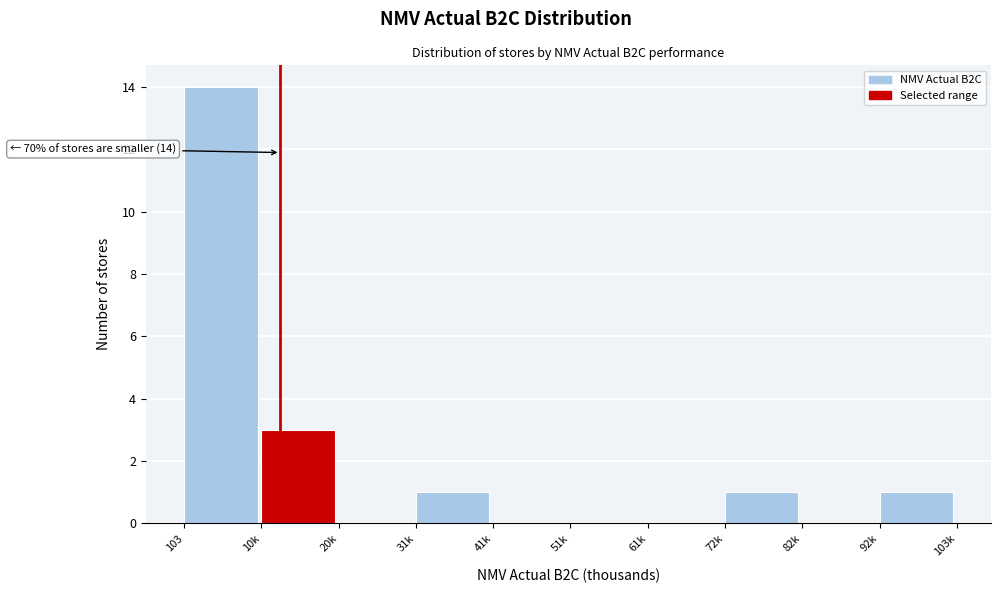

Reading left to right, transcribe all the data shown in this chart.

103=14	10k=3	20k=0	31k=1	41k=0	51k=0	61k=0	72k=1	82k=0	92k=1